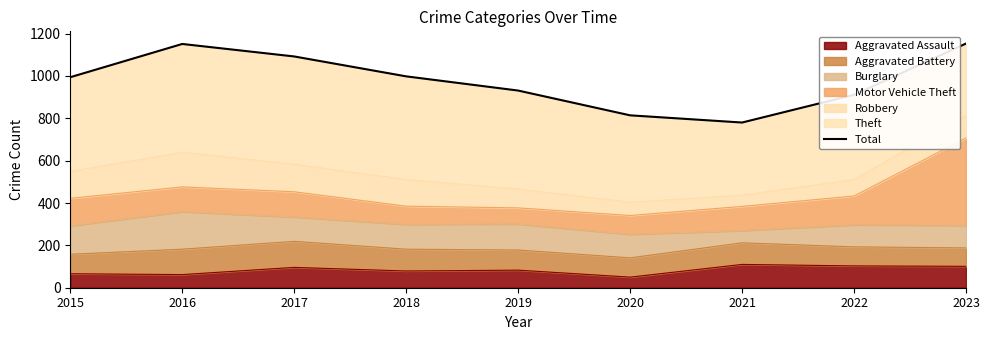

How many interior local peaks (higher than both neighbors) does the data have?

1